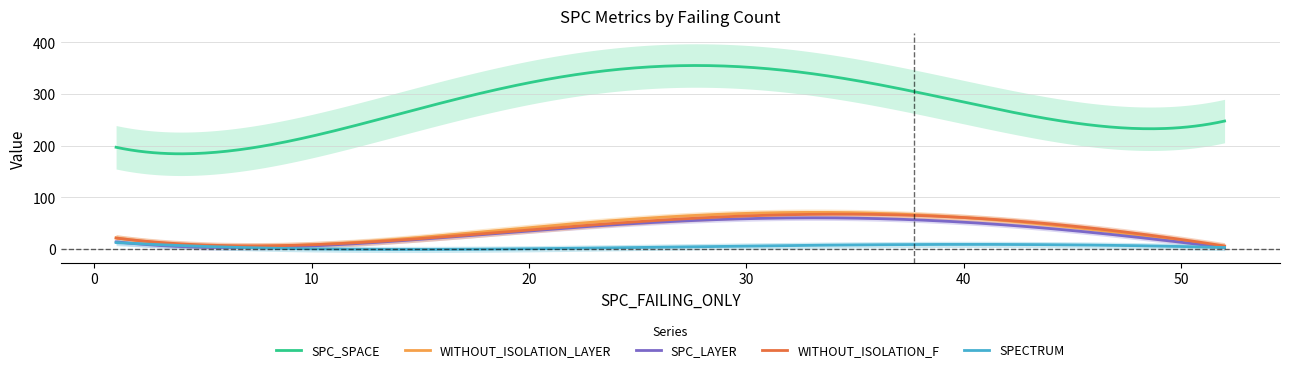

True or false: SPC_SPACE has a value of 186 at 40.

False